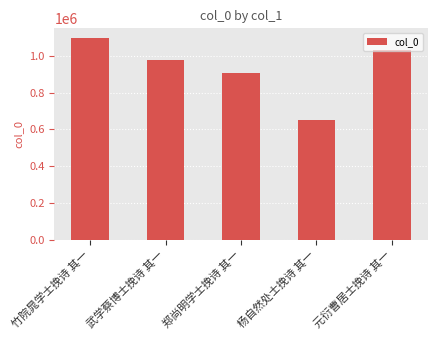

Where does the data first go above 975372?

竹院晁学士挽诗 其一